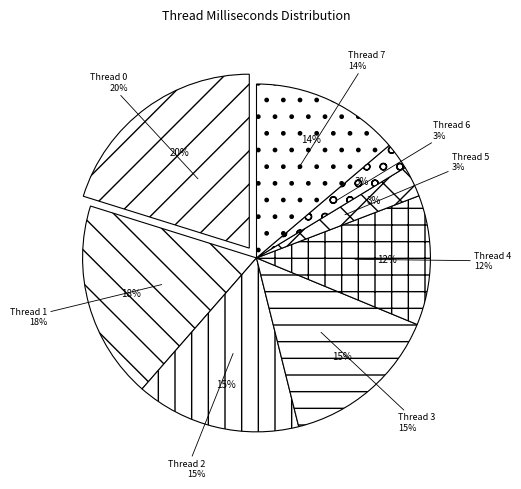

Rank the categories by value from lowest to highest.

Thread 6, Thread 5, Thread 4, Thread 7, Thread 3, Thread 2, Thread 1, Thread 0